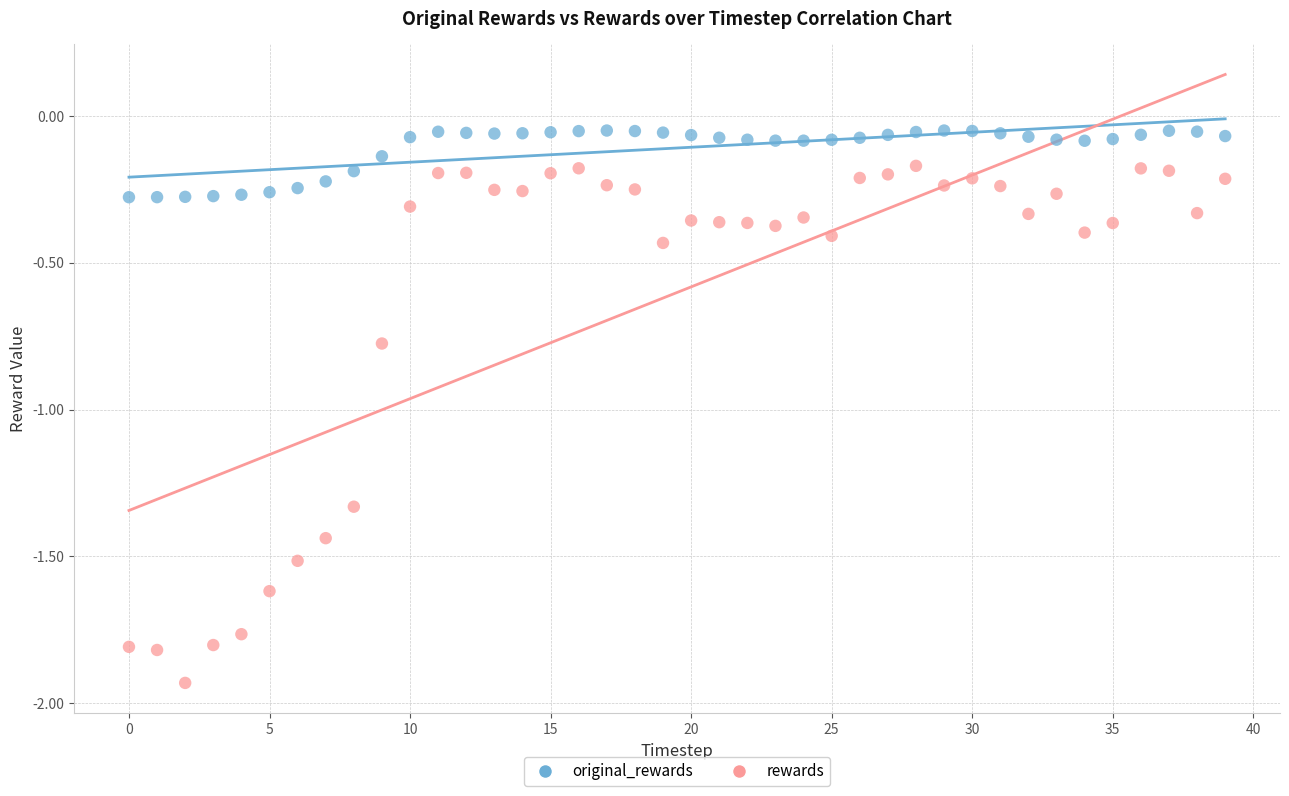

Which series contains the highest Y value?

original_rewards